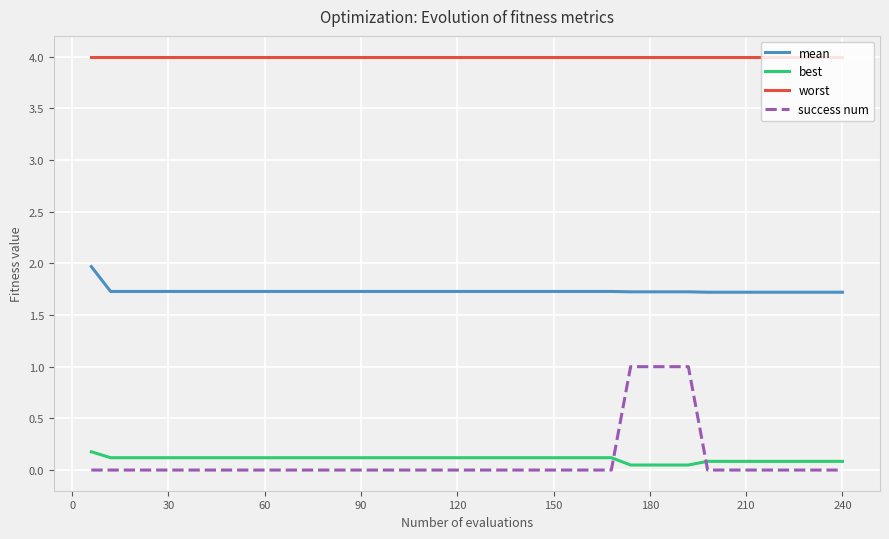

What is the highest value of the success num series?

1.0